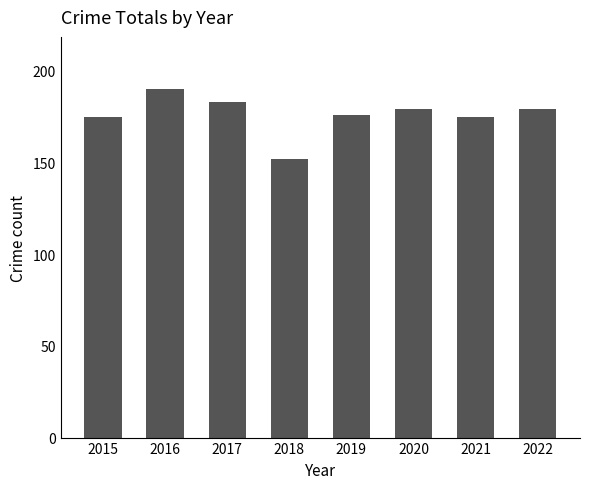

What is the maximum value shown in the chart?

190